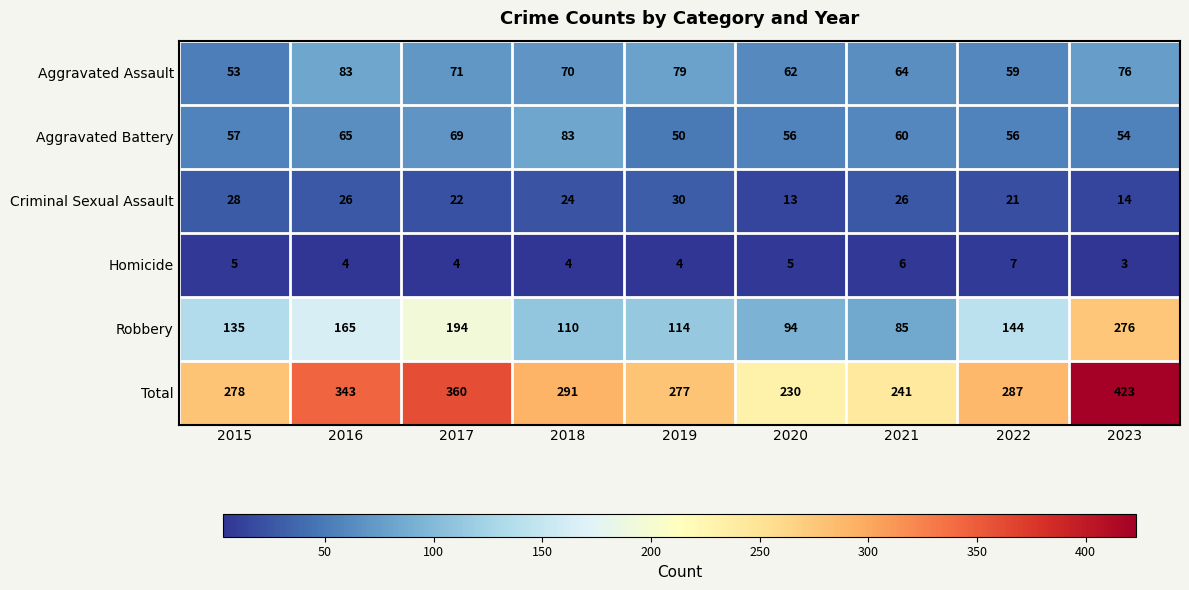

What is the minimum value for Aggravated Assault?

53